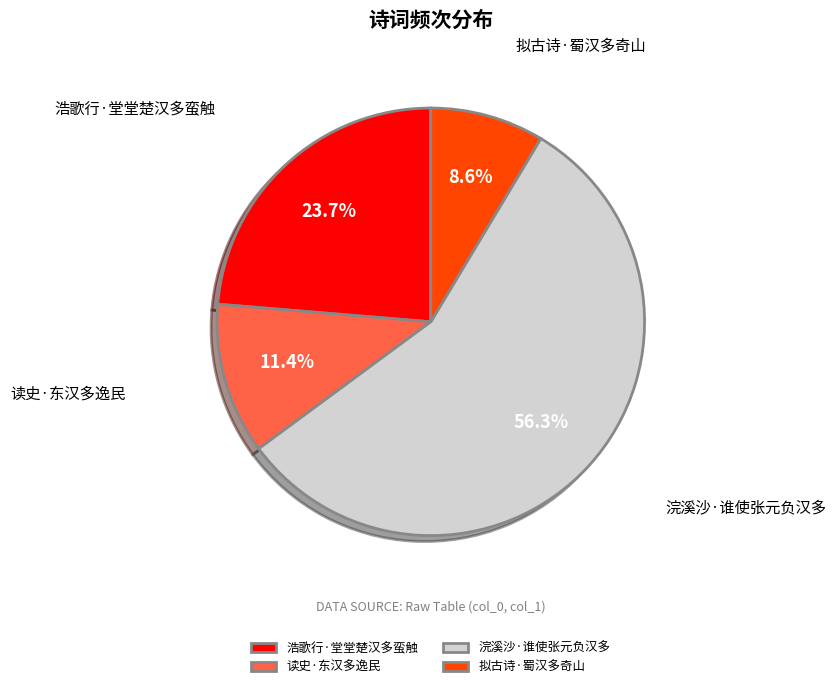

How many segments does this pie chart have?

4